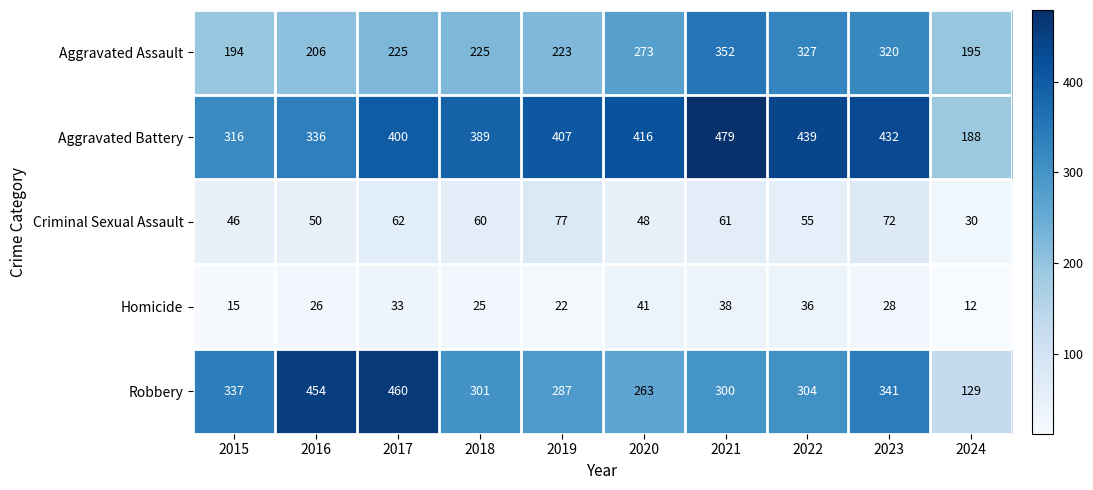

Count the number of categories in the chart.

10